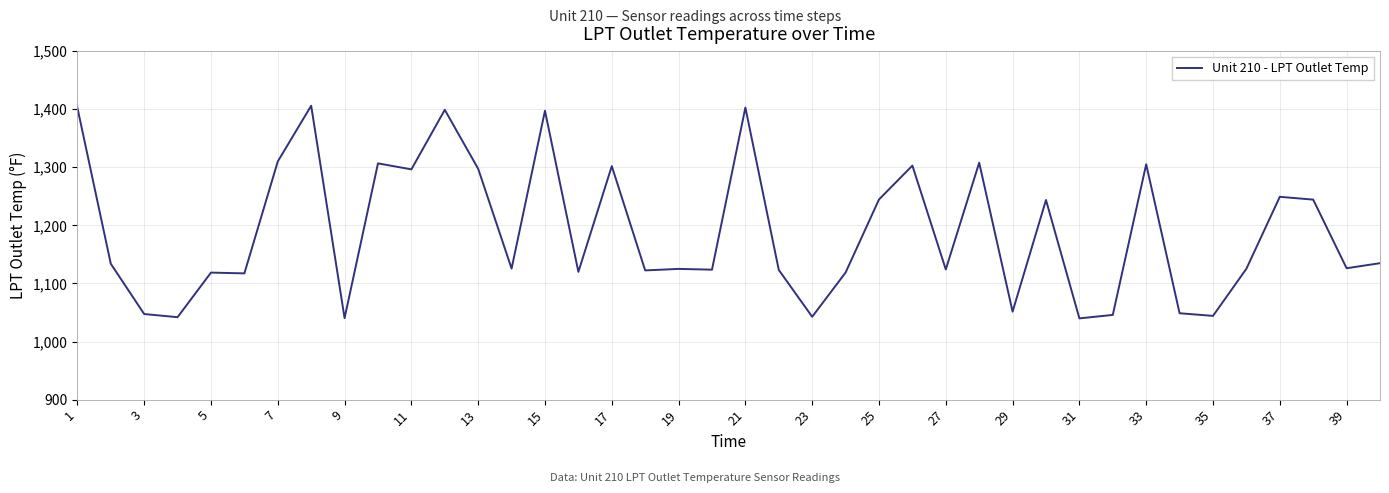

What is the smallest value displayed?

1039.9